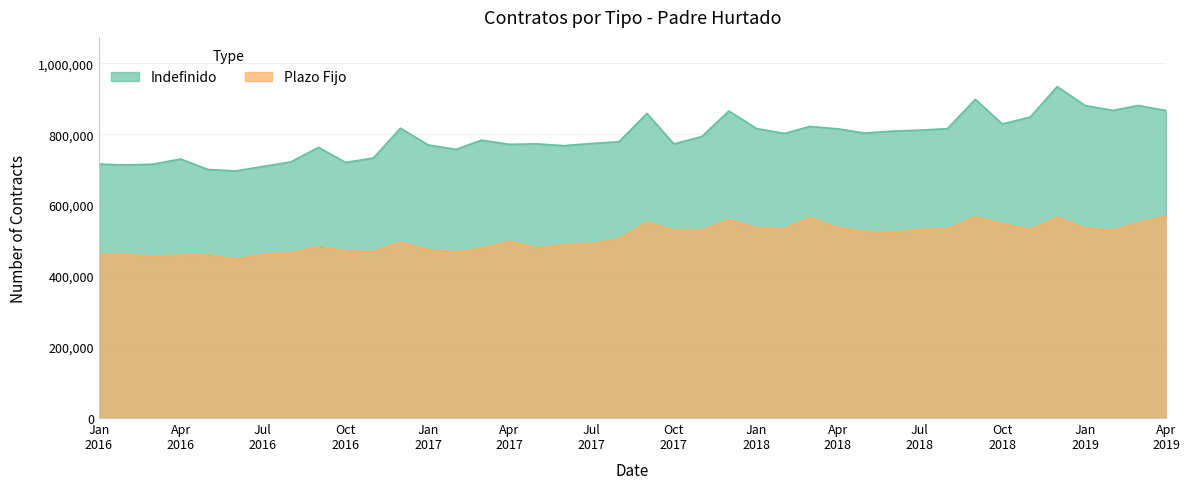

How many lines are shown in the chart?

2